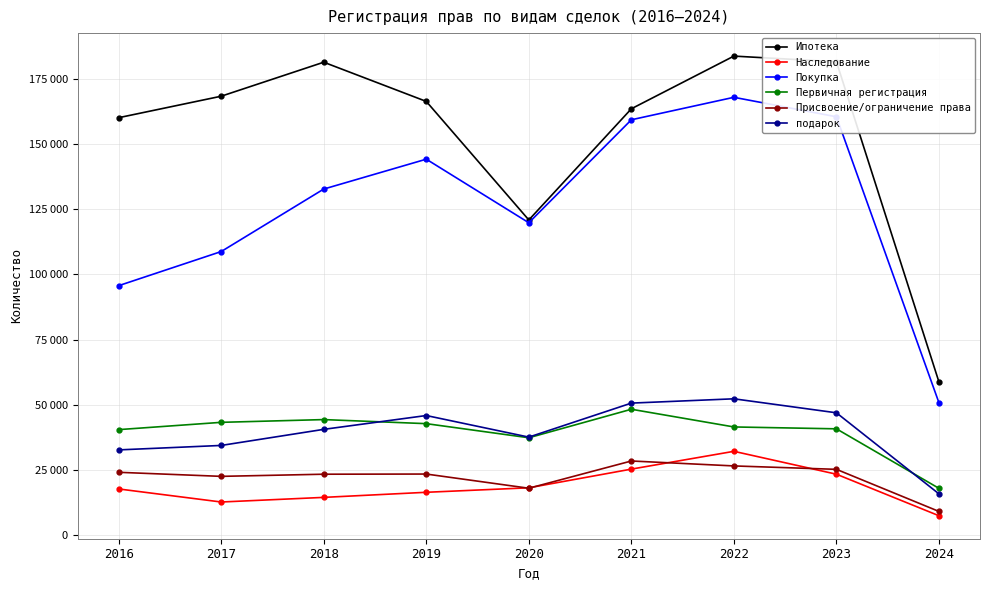

List the labels in order of Покупка value, largest first.

2022, 2023, 2021, 2019, 2018, 2020, 2017, 2016, 2024